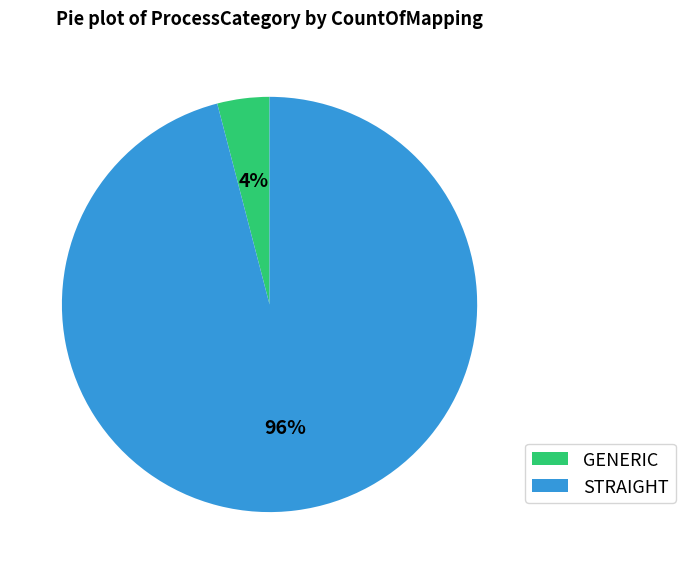

Between GENERIC and STRAIGHT, which is larger?

STRAIGHT